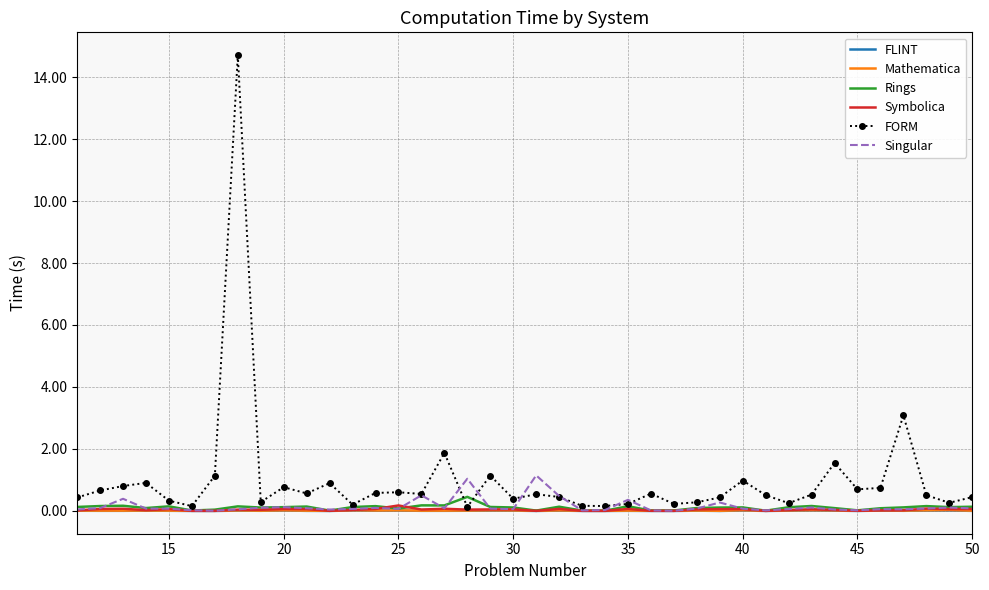

What is the highest value of the Rings series?

0.5